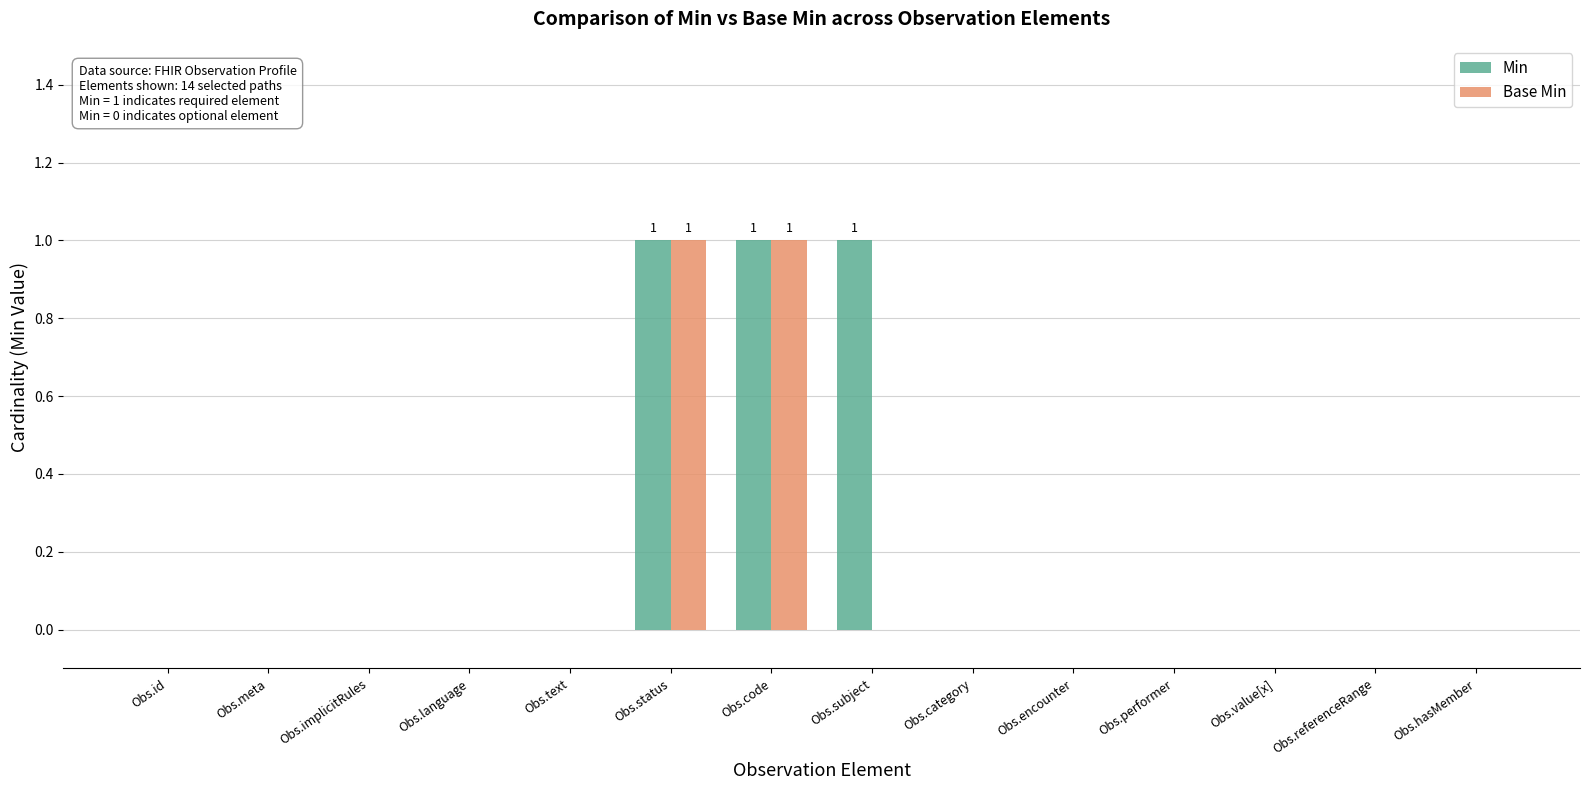

How many groups of bars are there?

14